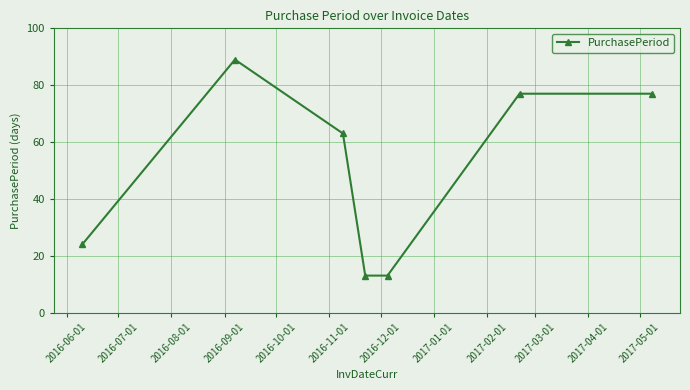

Count the number of categories in the chart.

7